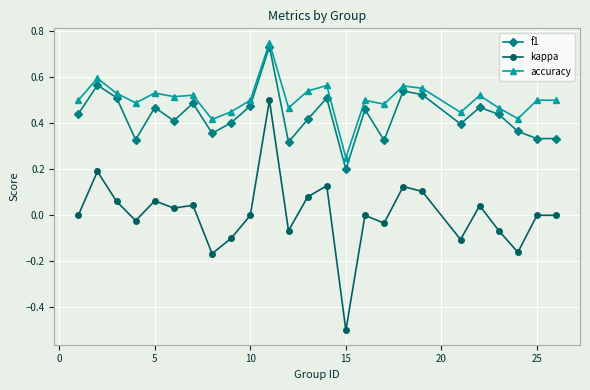

What is the minimum value shown in the chart?

-0.5